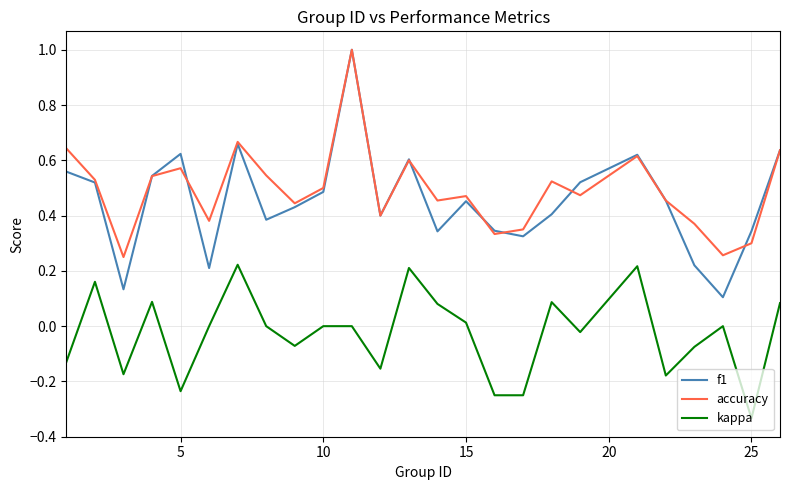

True or false: f1 and accuracy cross at least once.

True